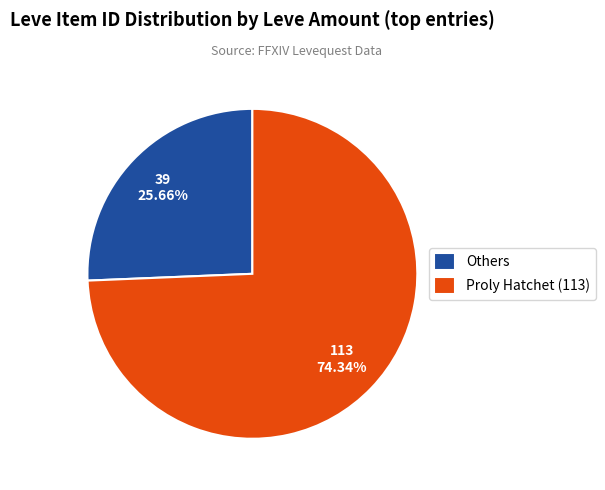

Combined, do Others and Proly Hatchet (113) account for over 50%?

Yes